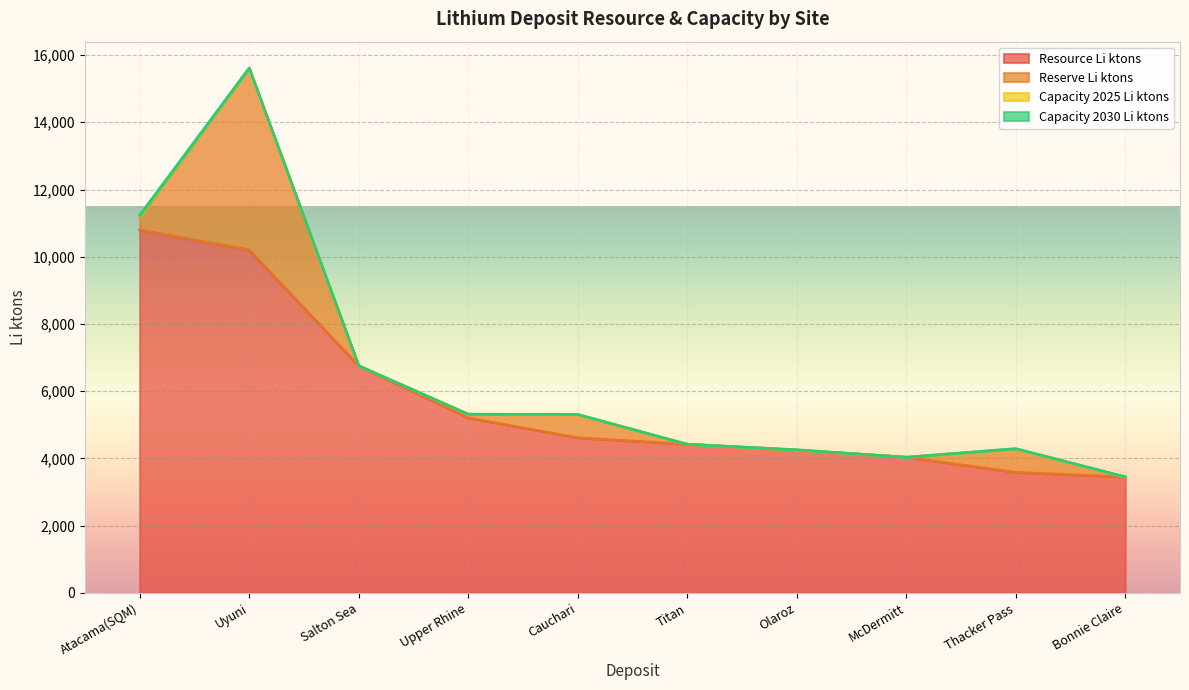

What is the value of the Reserve Li ktons point at the 4th from the left?

106.9